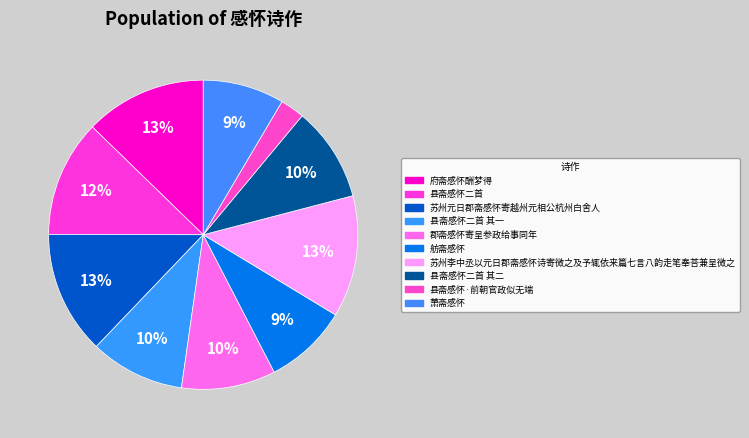

Count the number of slices in the pie.

10